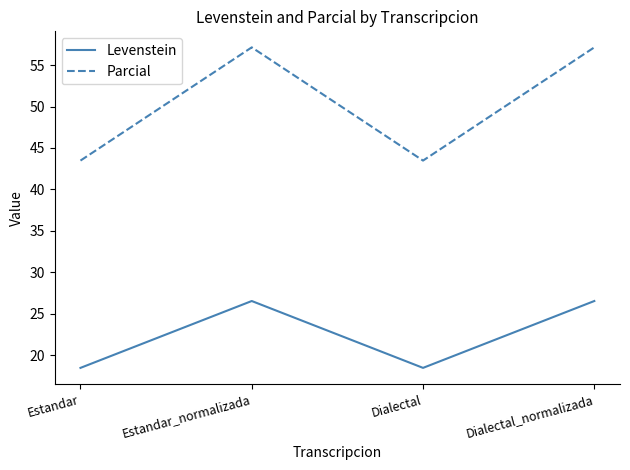

Reading right to left, extract all data points from this chart.

Levenstein: 26.5	18.5	26.5	18.5
Parcial: 57.1	43.5	57.1	43.5